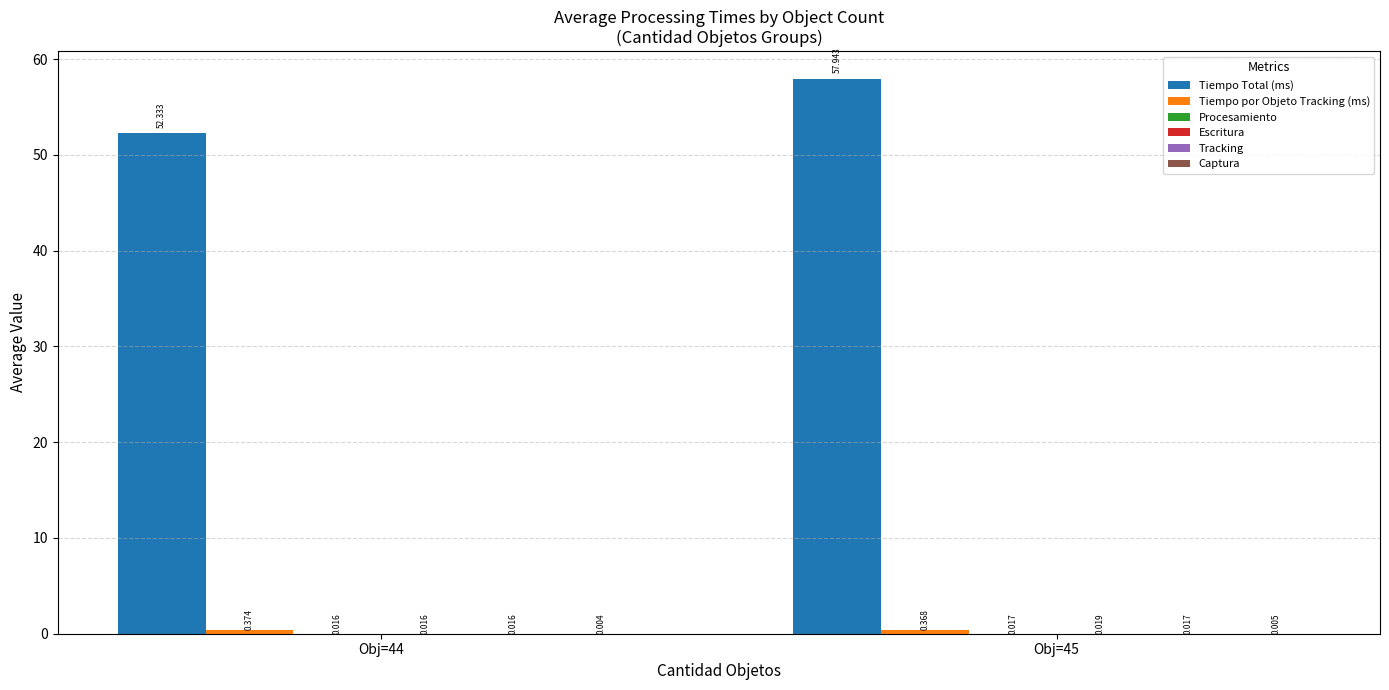

Which series has the largest total across all categories?

Tiempo Total (ms)